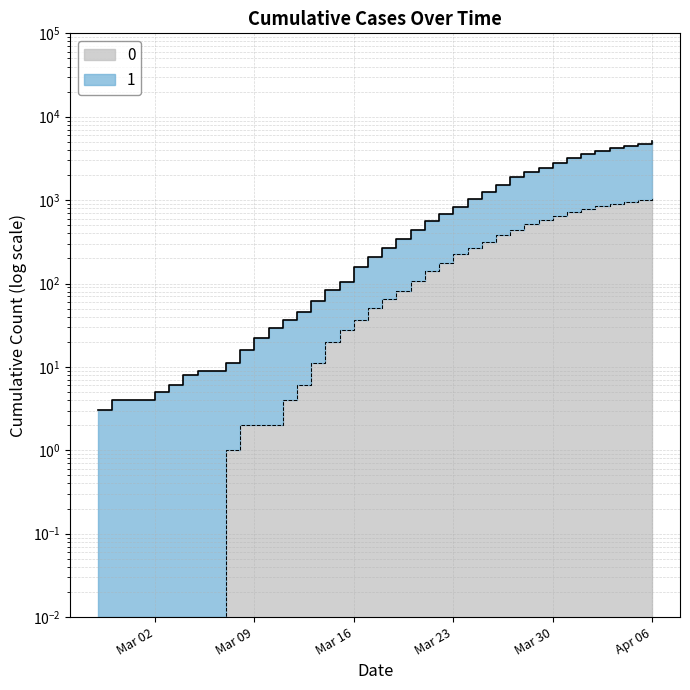

Does the chart have visible grid lines?

Yes